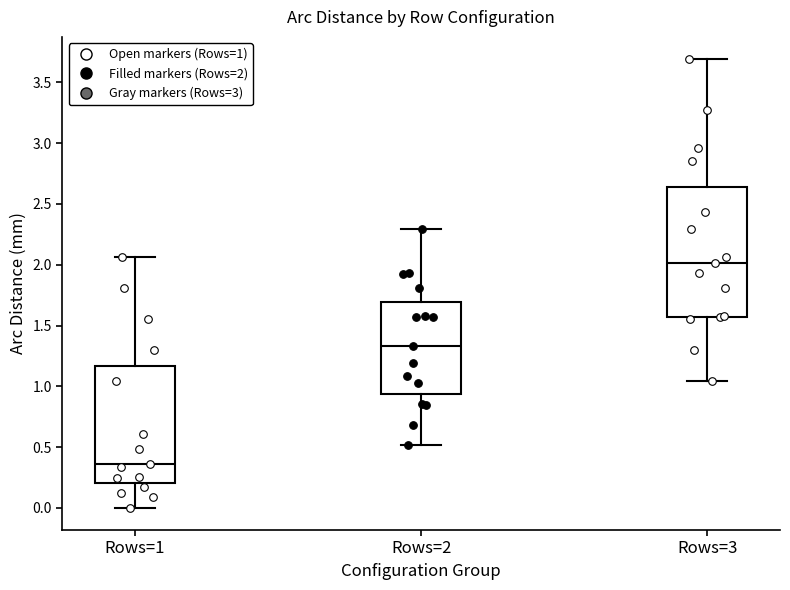

Where does the lower whisker of the box for Rows=3 end on the y-axis? The values are not printed on the chart, so give them approximately, as read against the axis.

1.05